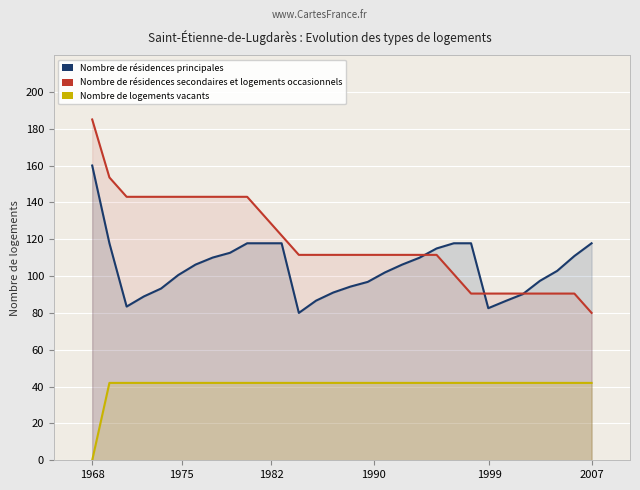

The value of Nombre de résidences secondaires et logements occasionnels at 13 is 28.6. True or false?

False